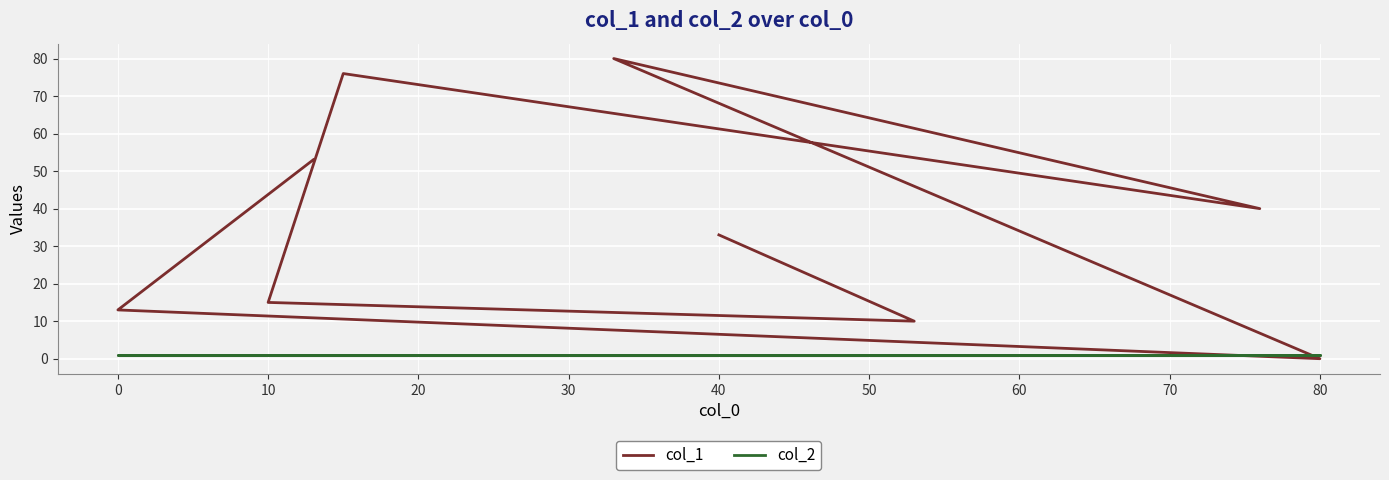

The col_1 series shows 69 at 30. True or false?

False